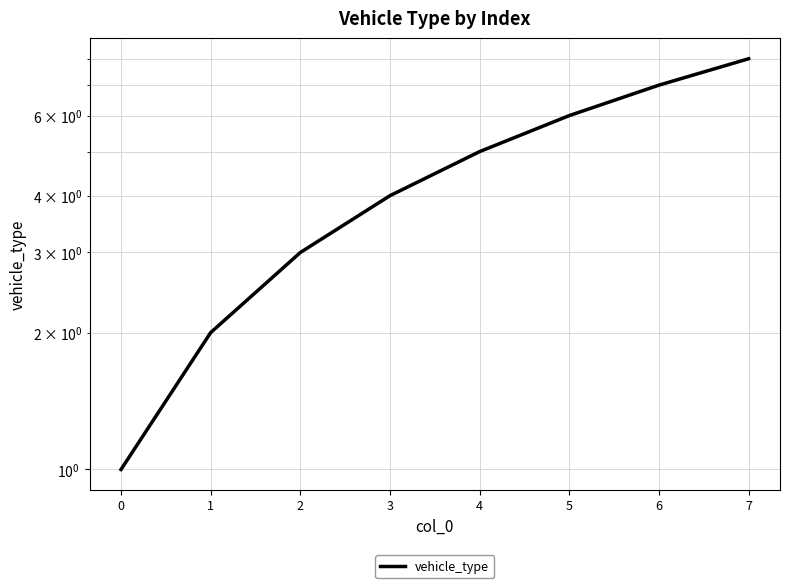

List the labels in order of value, smallest first.

0, 1, 2, 3, 4, 5, 6, 7